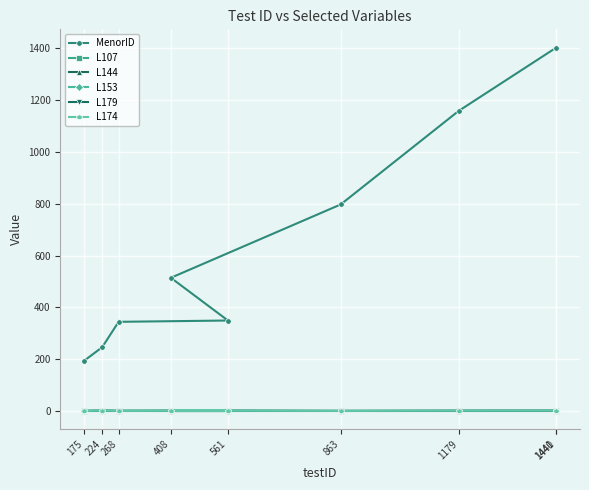

What is the difference between the maximum and minimum values in the L153 series?

1